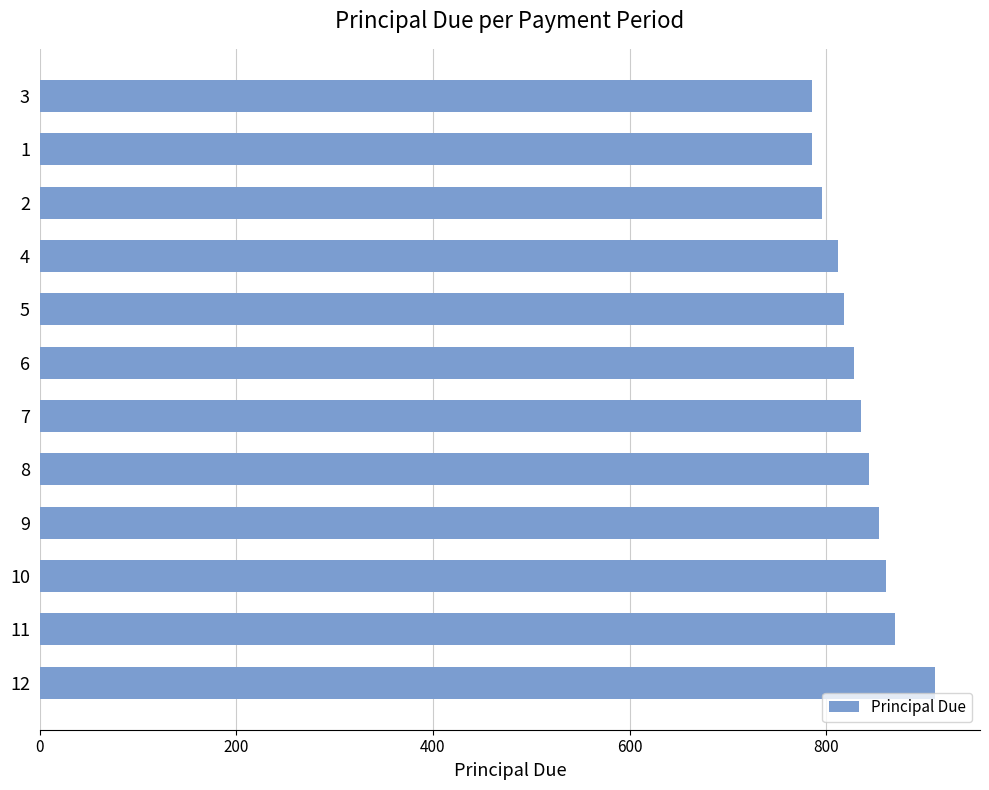

How many data points are less than 834?

6